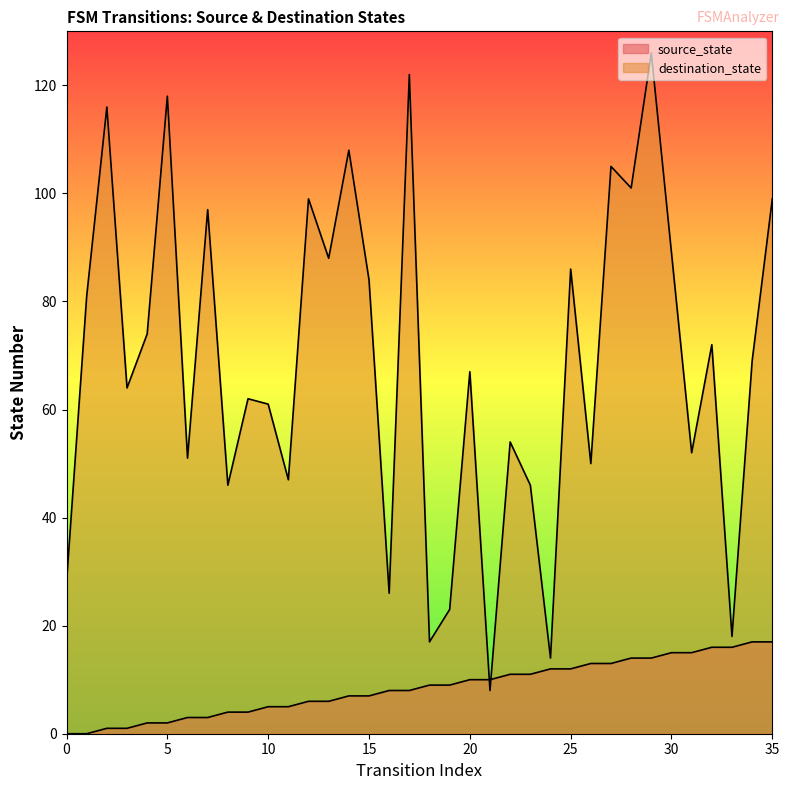

True or false: destination_state and source_state intersect in this chart.

True